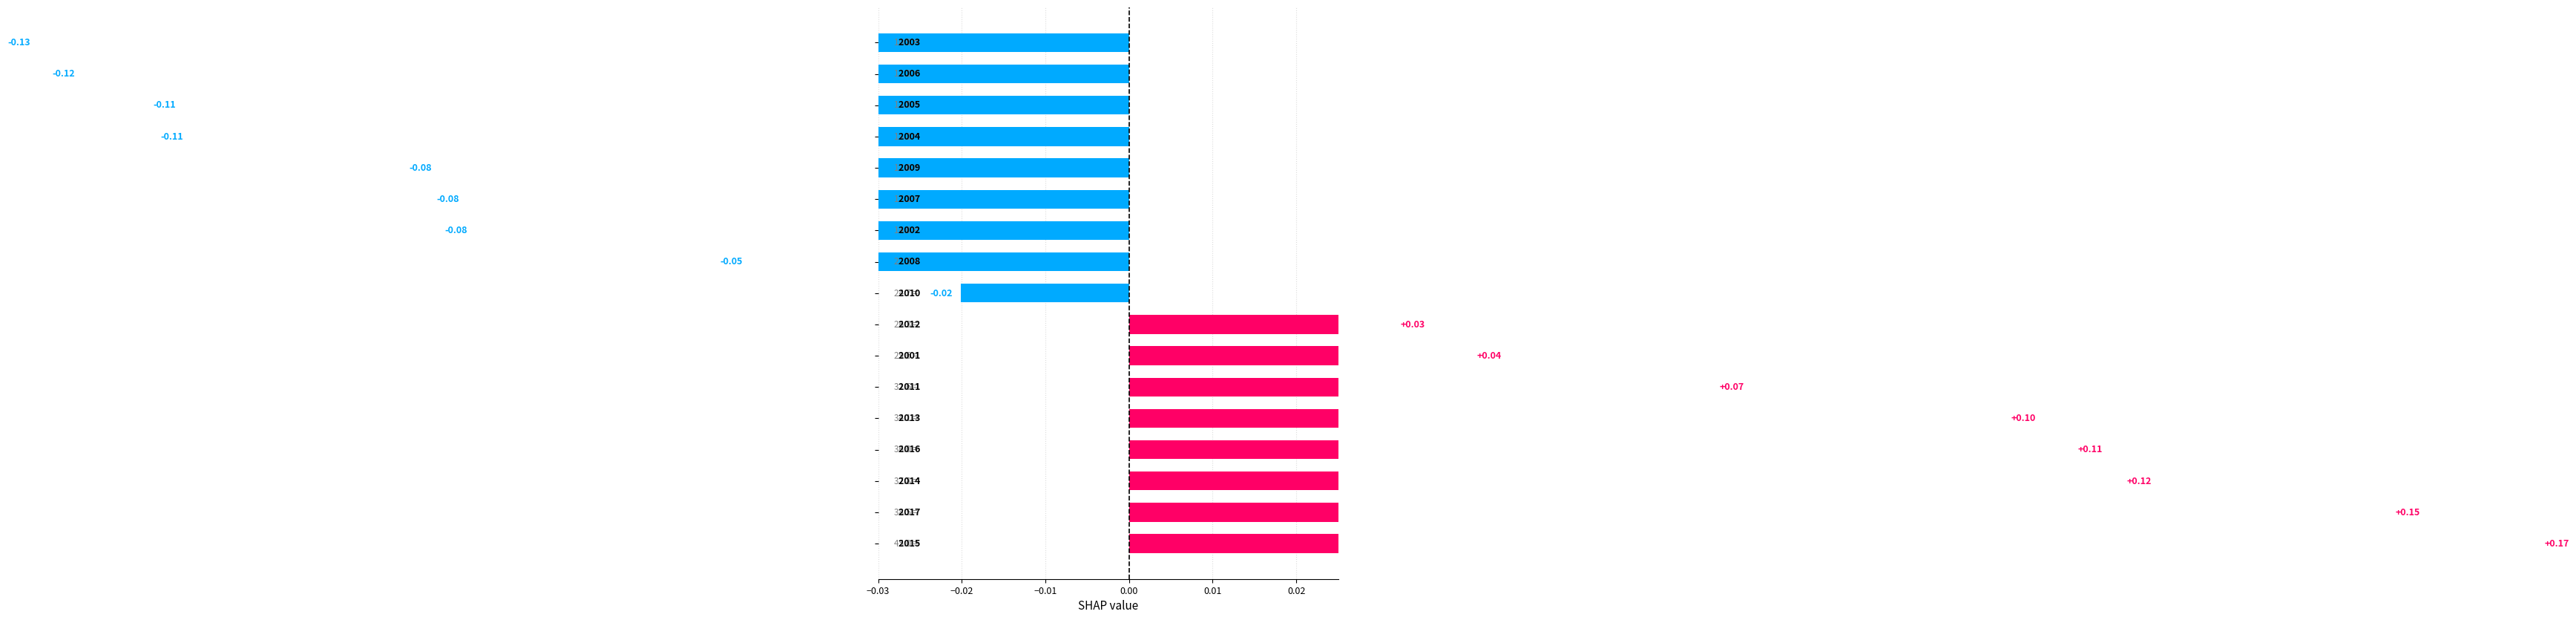

Between −0.01 and 13, which is larger?

−0.01